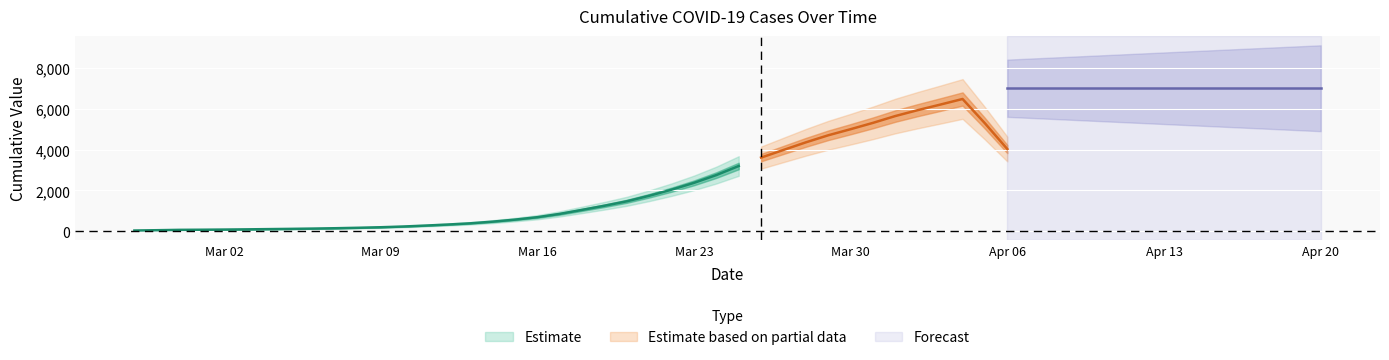

True or false: the data shows 87 at 2020-03-02.

True